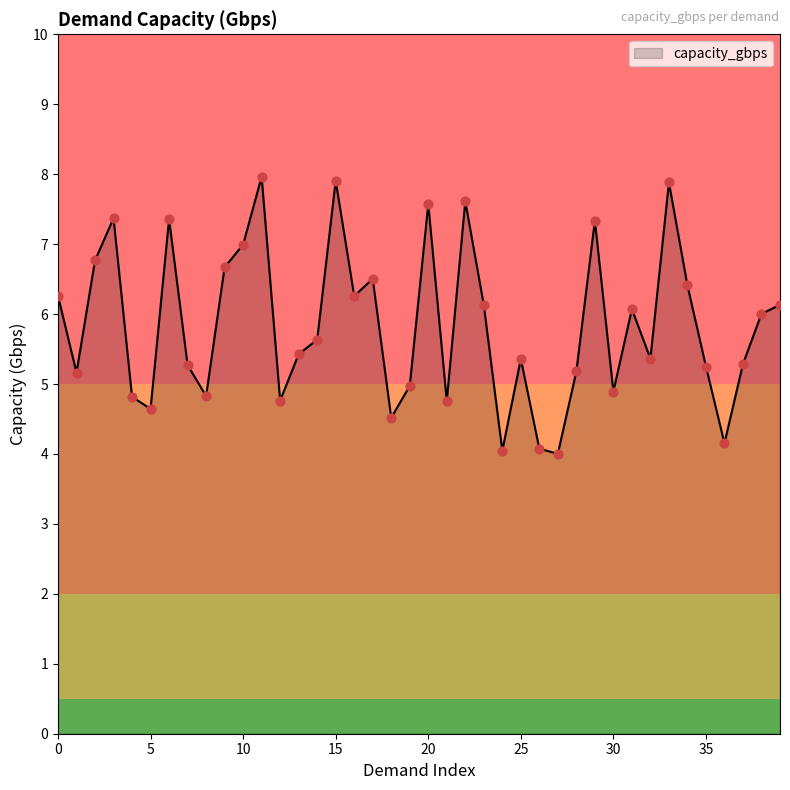

What is the smallest value displayed?

4.0